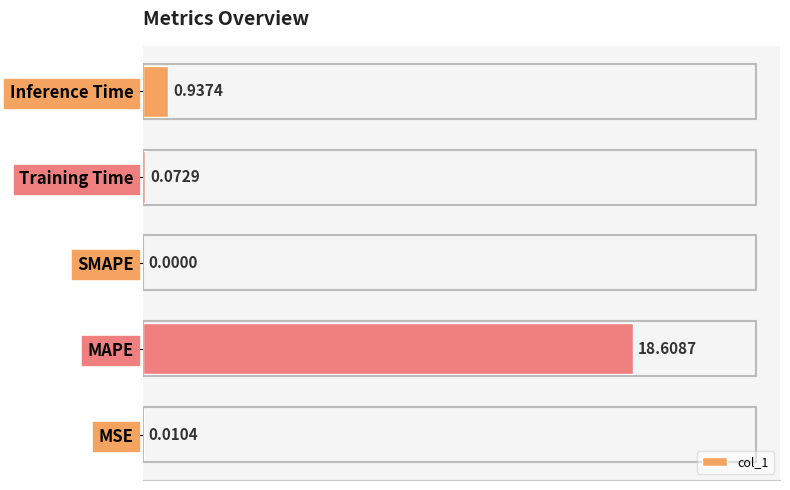

What is the average value?

3.9